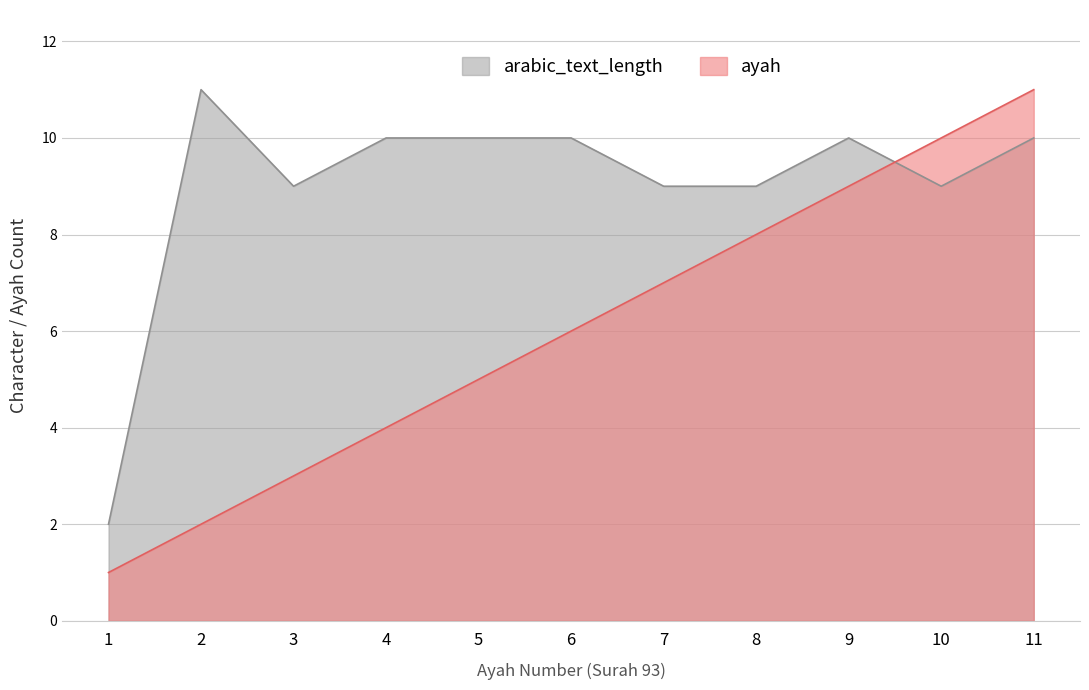

Is it true that ayah equals 3 at 5?

False